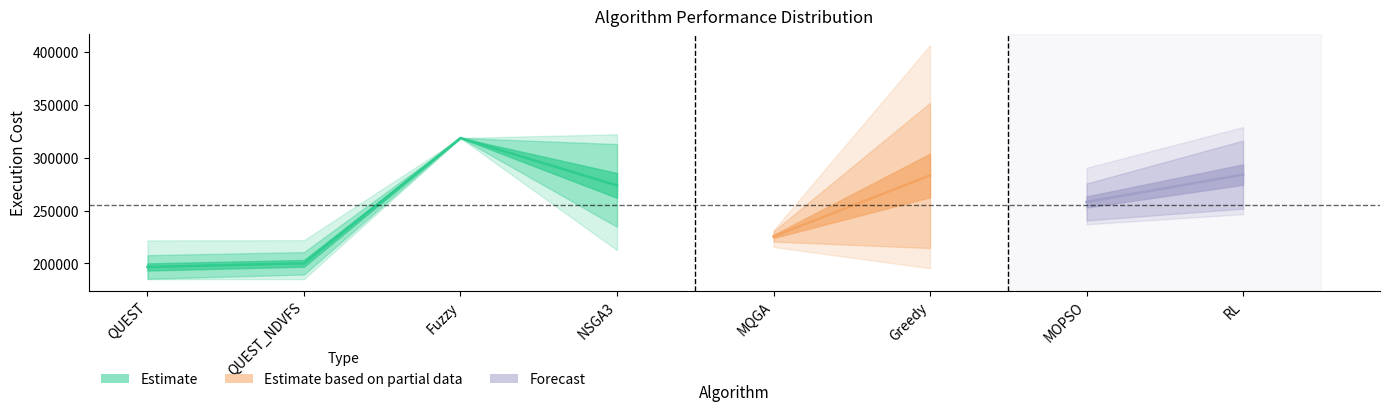

List the labels in order of Std Dev value, largest first.

Greedy, NSGA3, RL, MOPSO, QUEST, QUEST_NDVFS, MQGA, Fuzzy